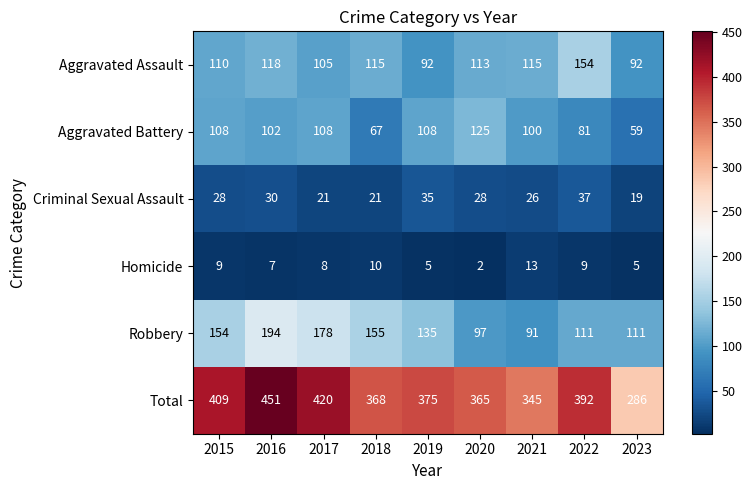

At which category does the chart reach its peak across all series?

2016